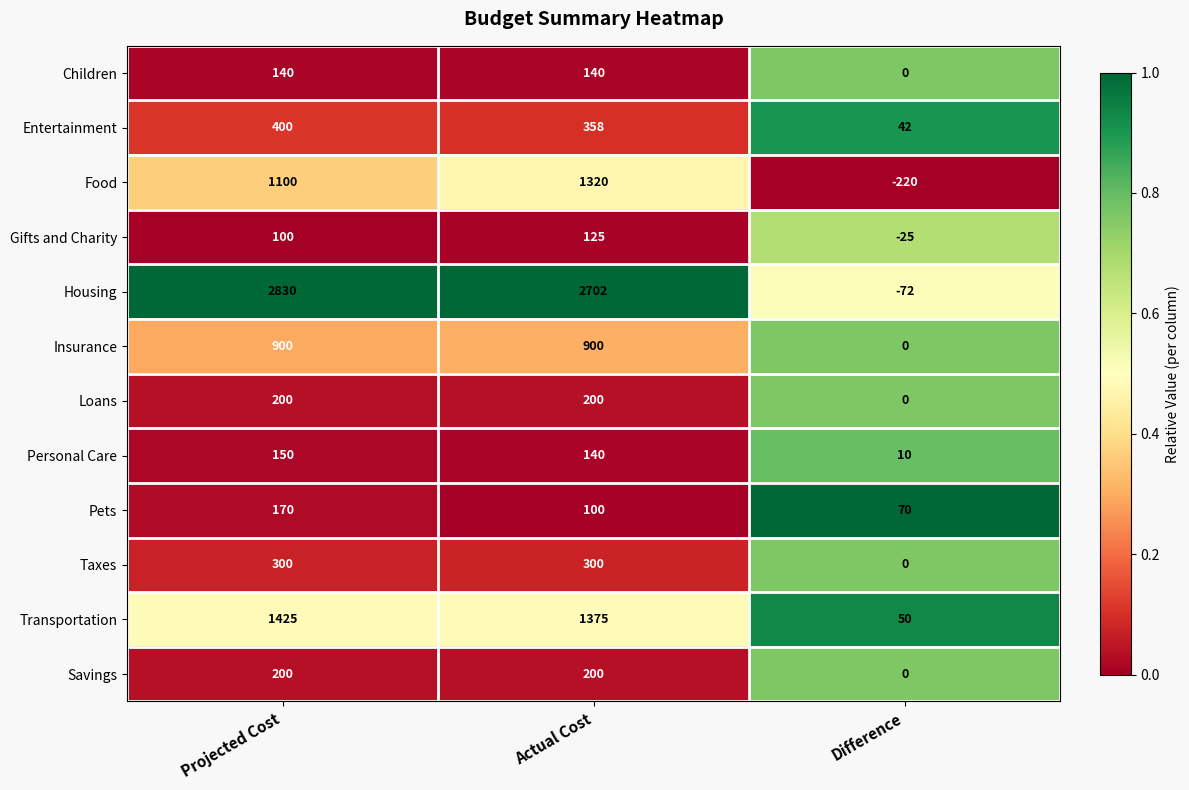

Is the value of Transportation at Actual Cost greater than the value of Housing at Projected Cost?

No